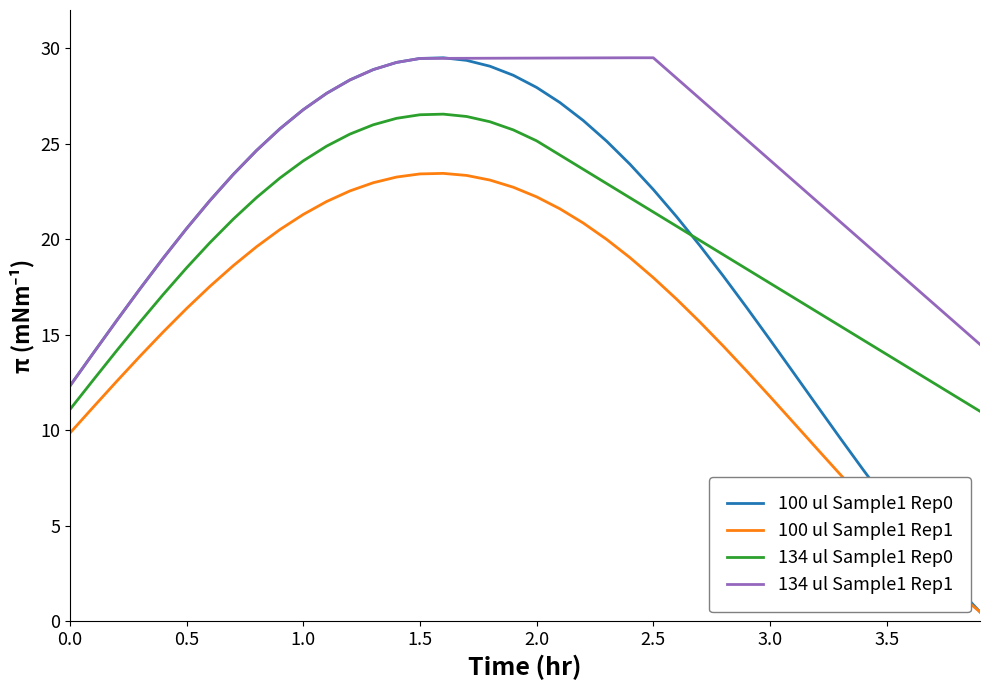

What is the maximum value for 134 ul Sample1 Rep0?

26.6